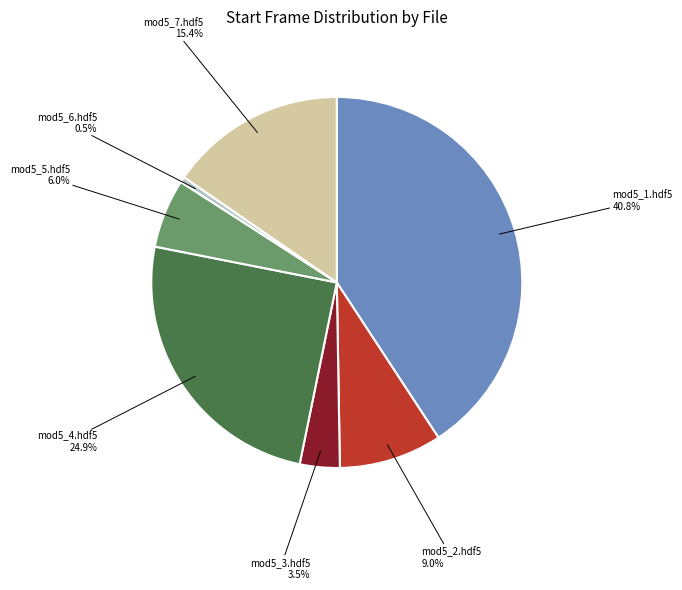

Does mod5_6.hdf5 represent more than half of the total?

No